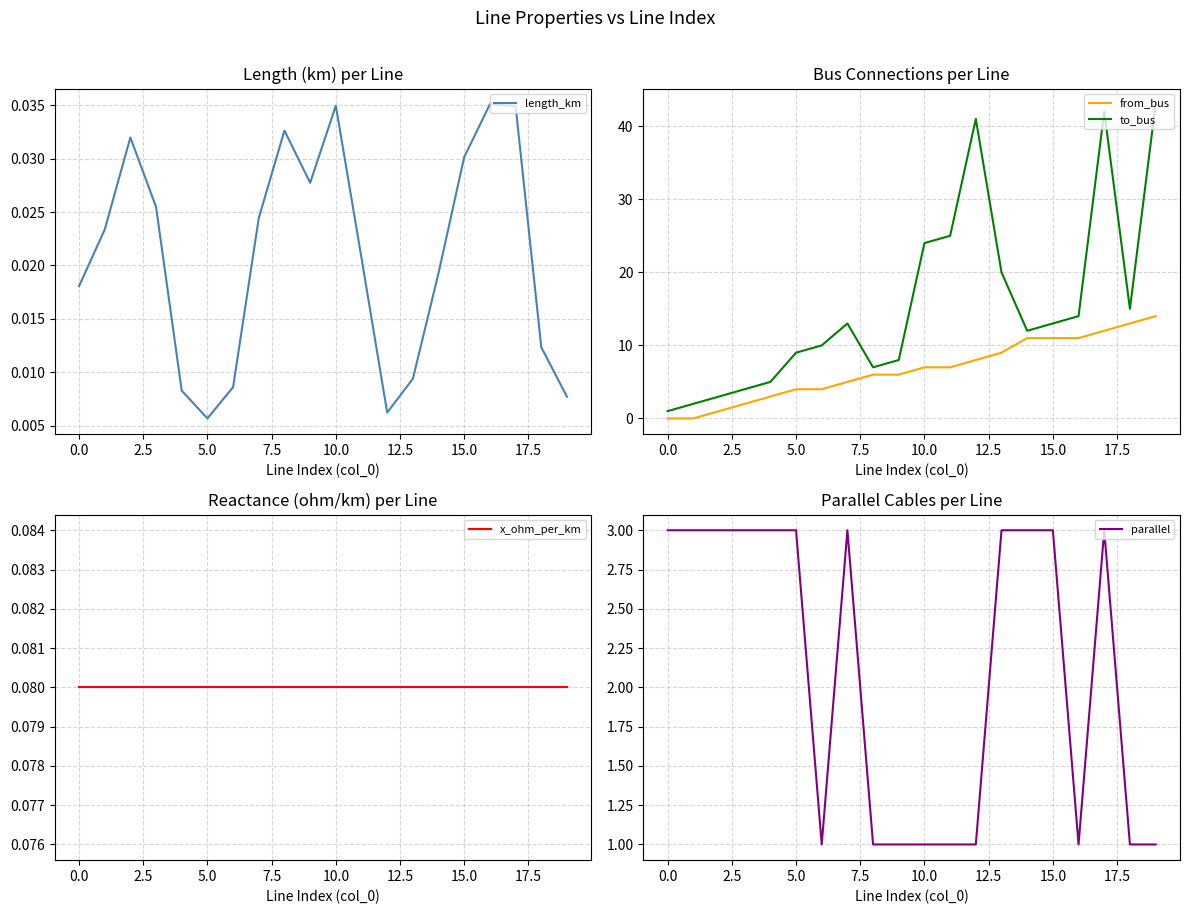

At how many categories does at least one series exceed 30?

3